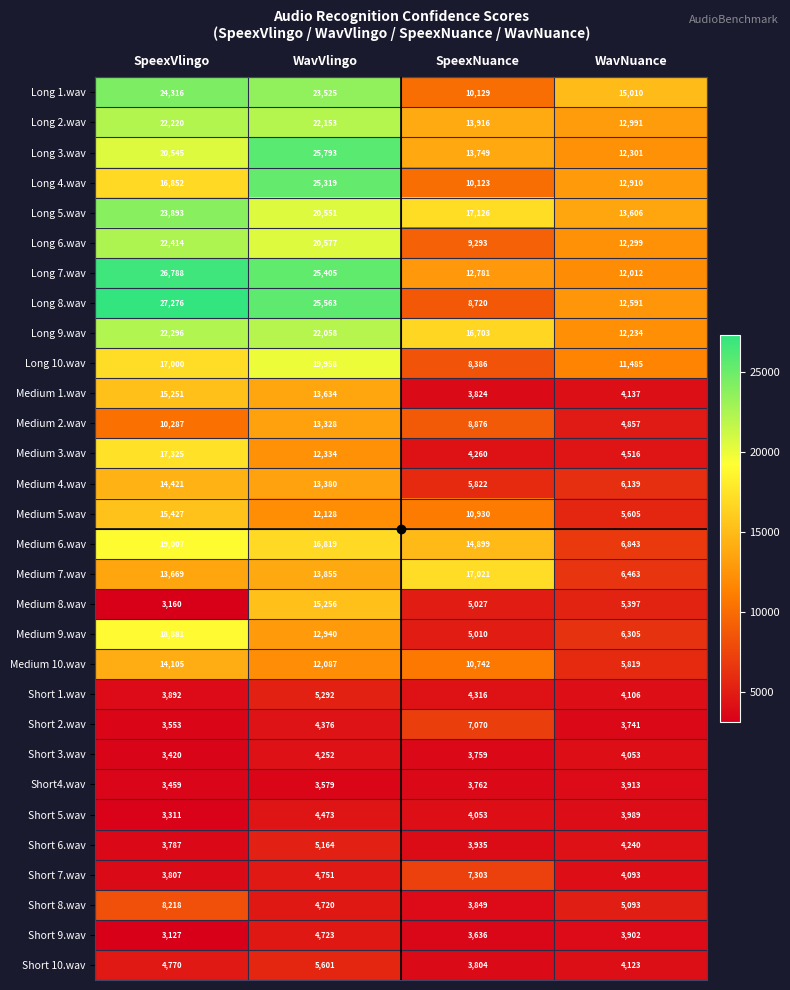

True or false: Short 1.wav has a value of 5588 at WavNuance.

False